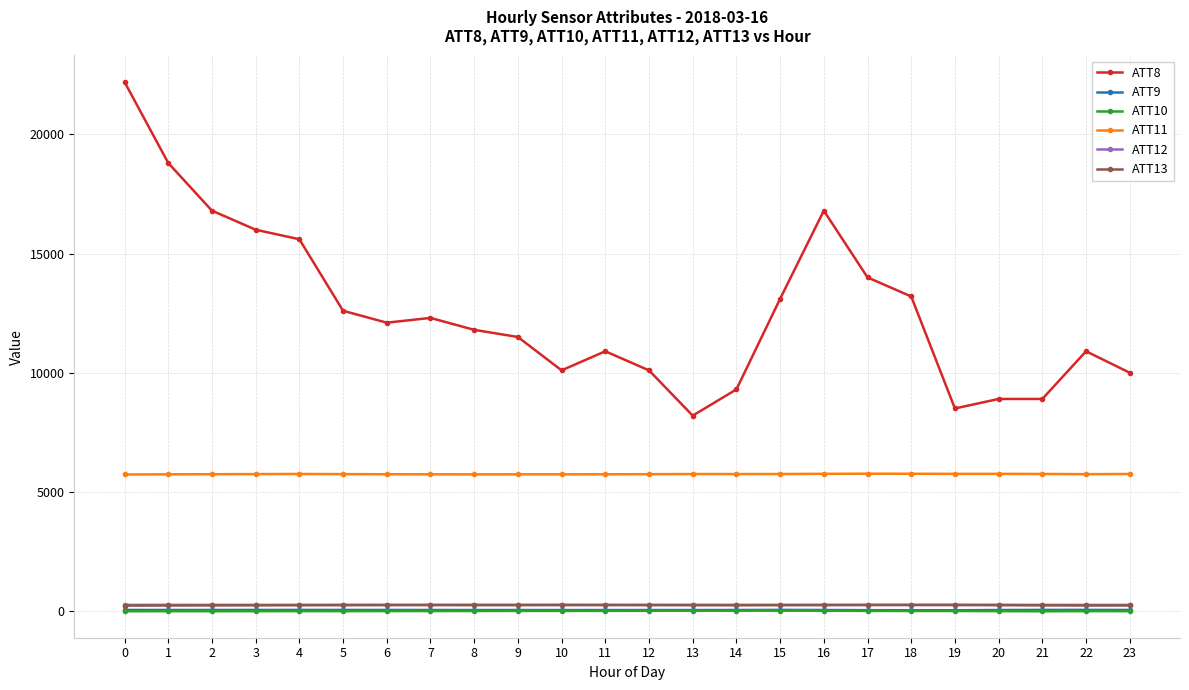

Which series has the largest range (max minus min)?

ATT8